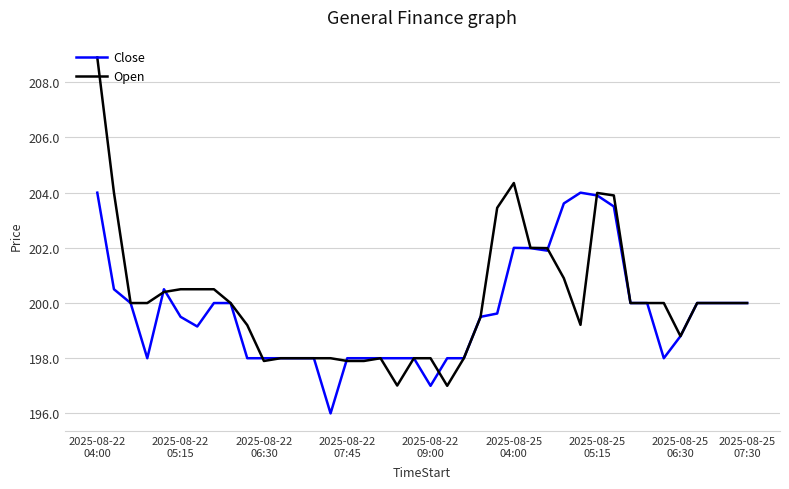

What is the sum of all Close values?

7987.5